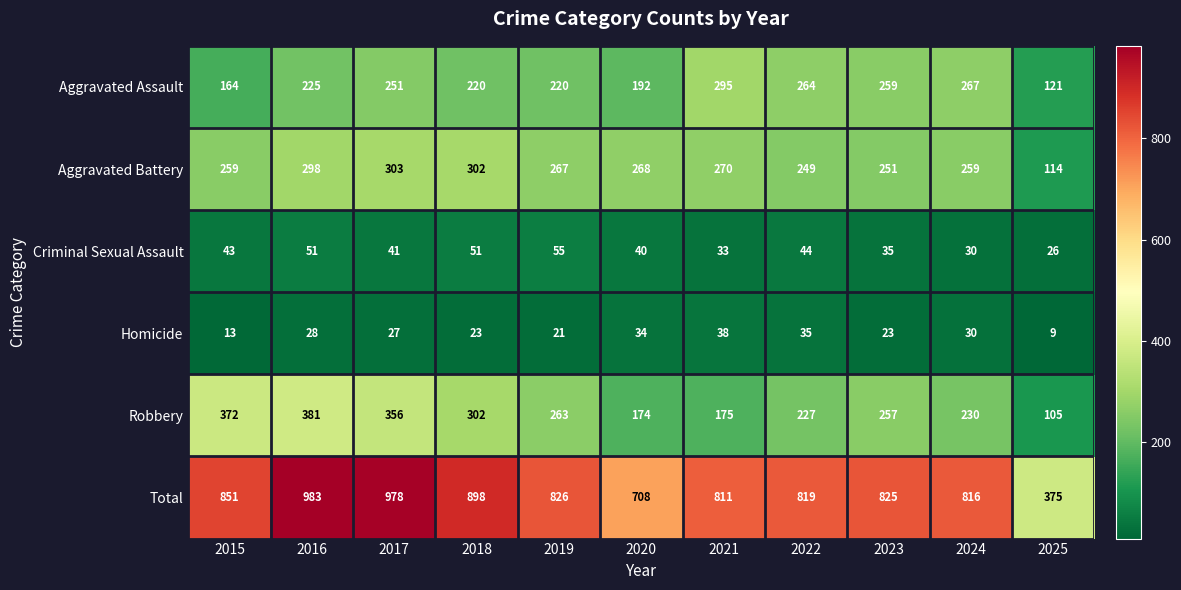

Which label corresponds to the smallest value in the chart?

2025